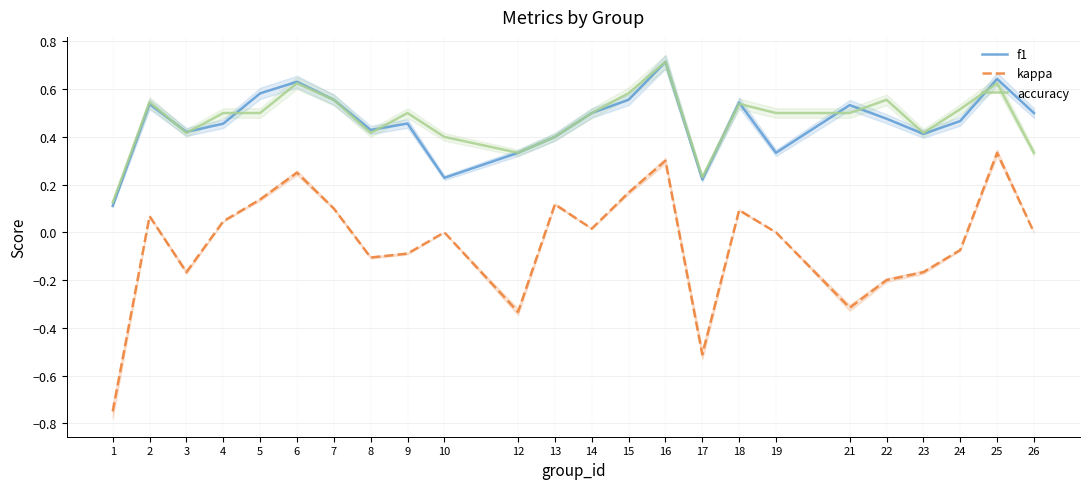

What is the value of the accuracy point at the 23rd from the left?

0.6